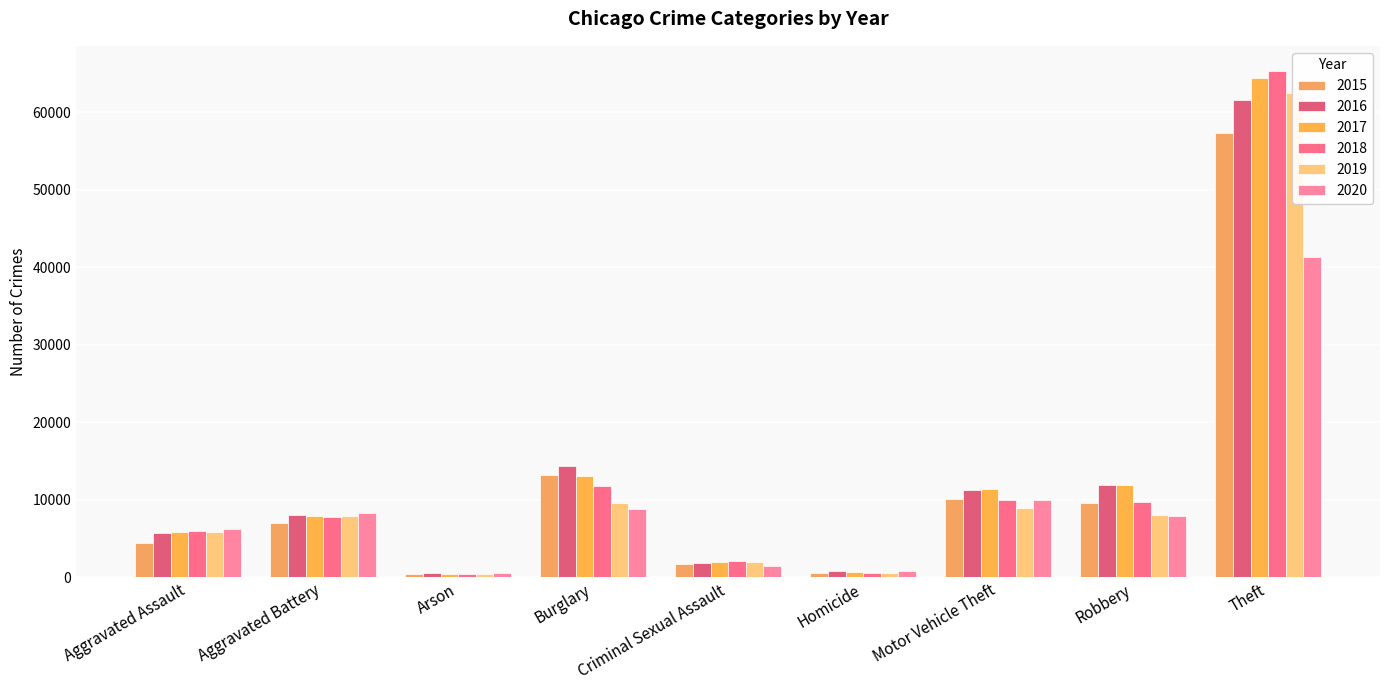

What is the label of the 4th bar from the left?

Burglary